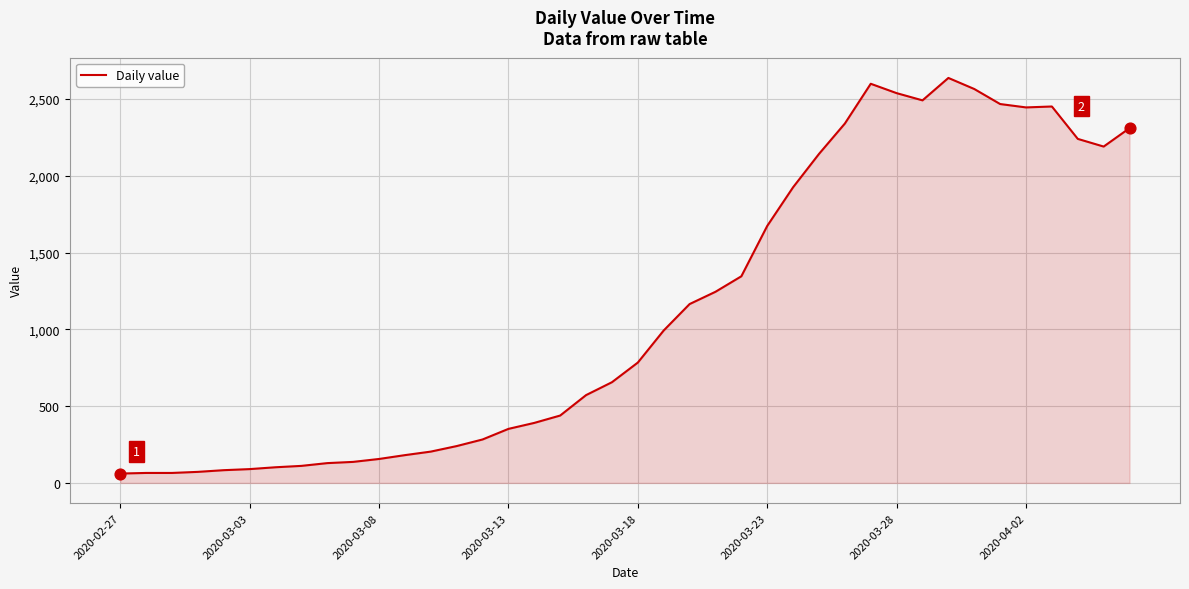

What is the difference between the maximum and minimum values?

2577